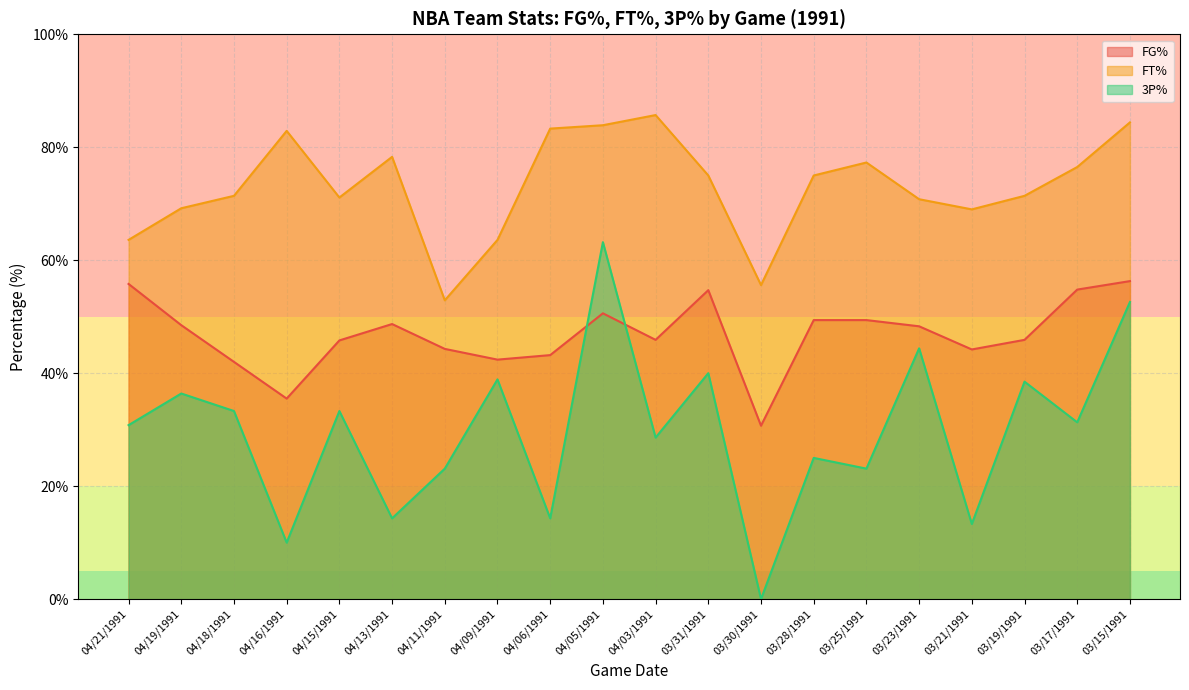

At 04/21/1991, list the series in order from largest to smallest.

FT%, FG%, 3P%